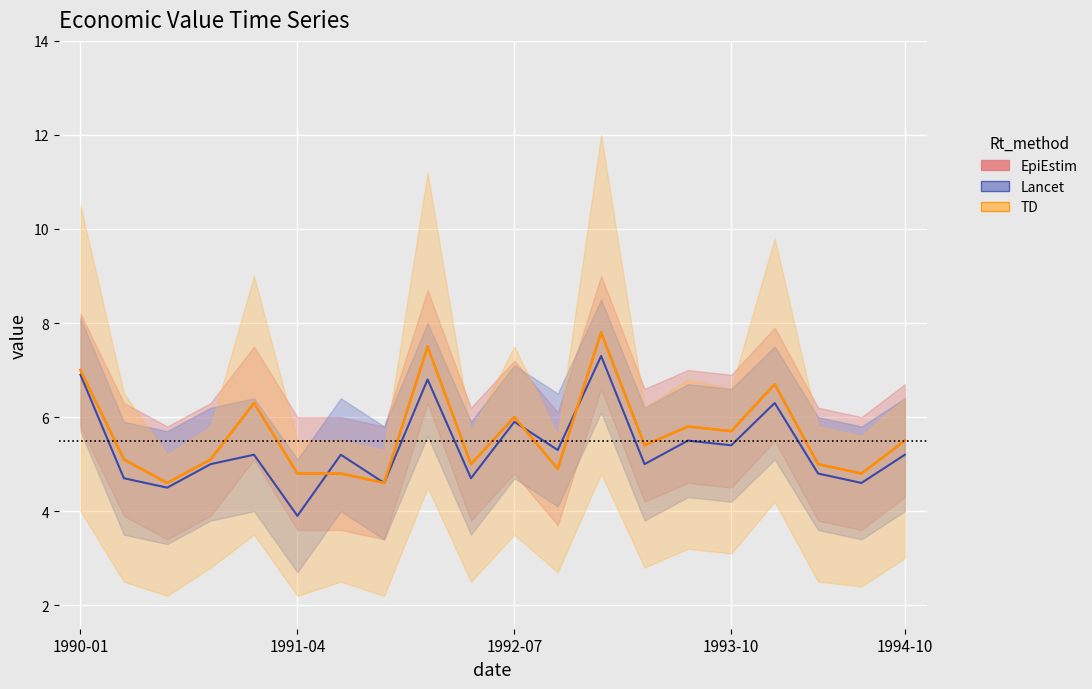

Between 1991-04 and 9, which is larger?

1991-04